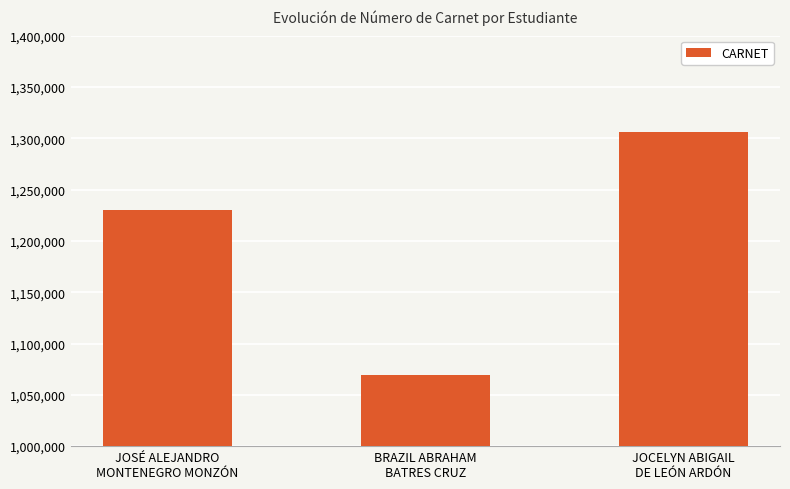

How many values are below 1229918?

1